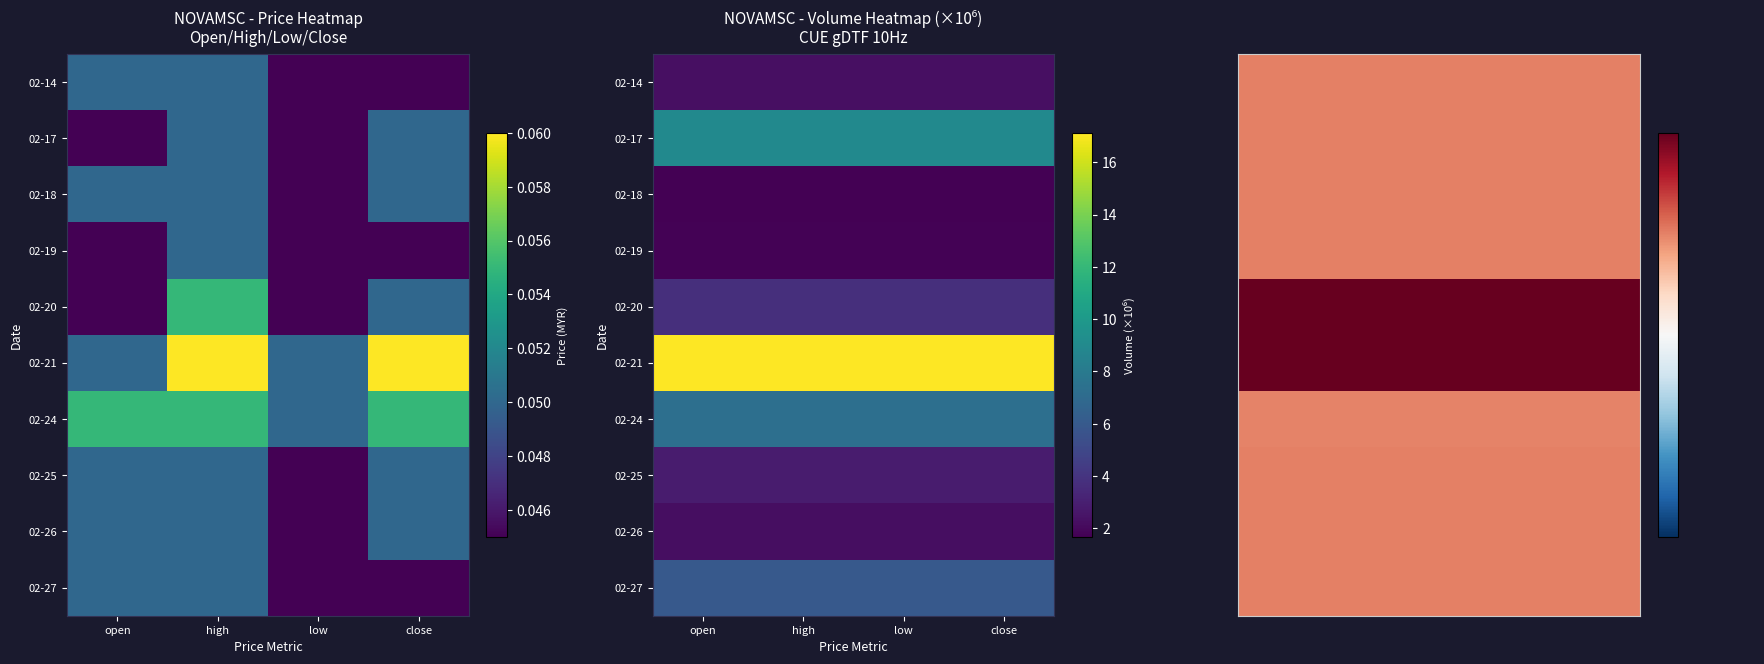

Between open and low, which is larger?

open